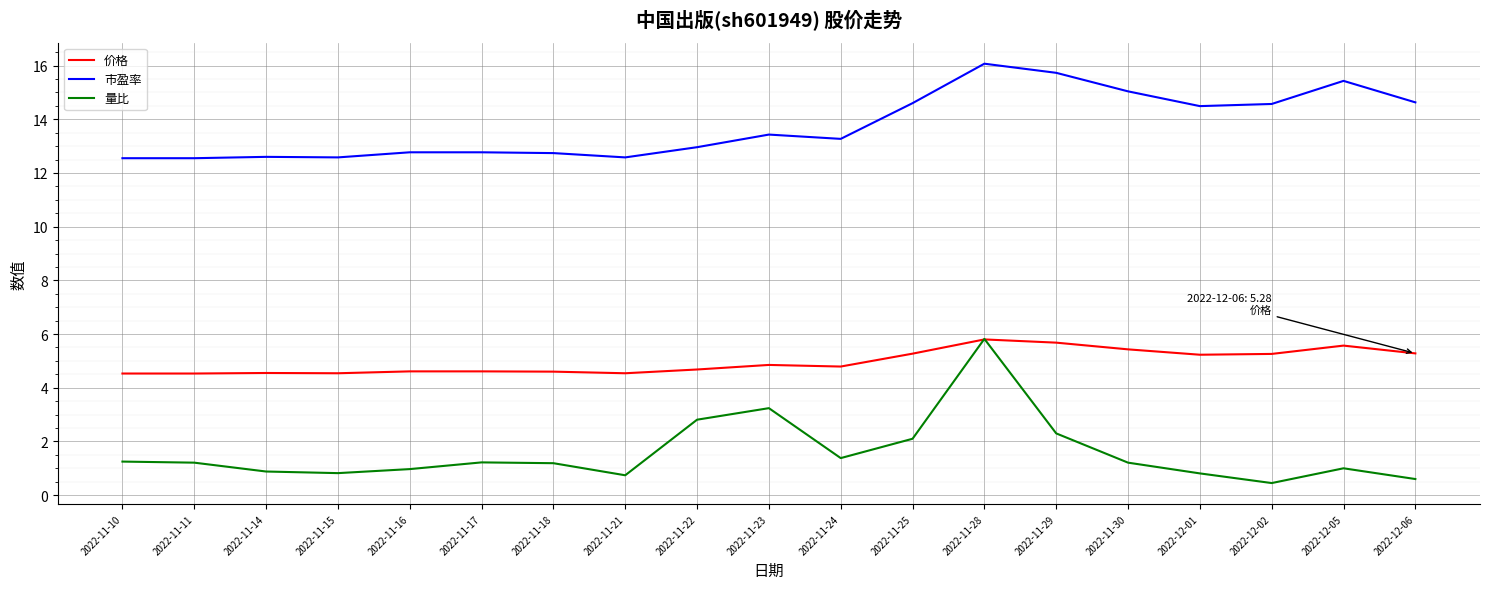

At which category is the sum across all series the highest?

2022-11-28